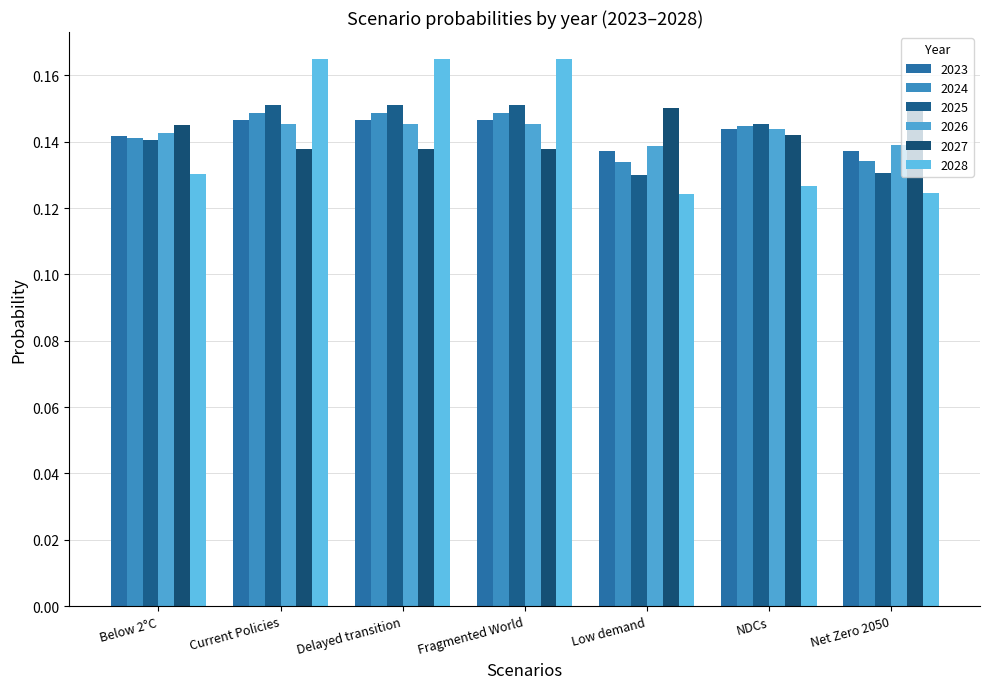

How many bars are there in total?

42